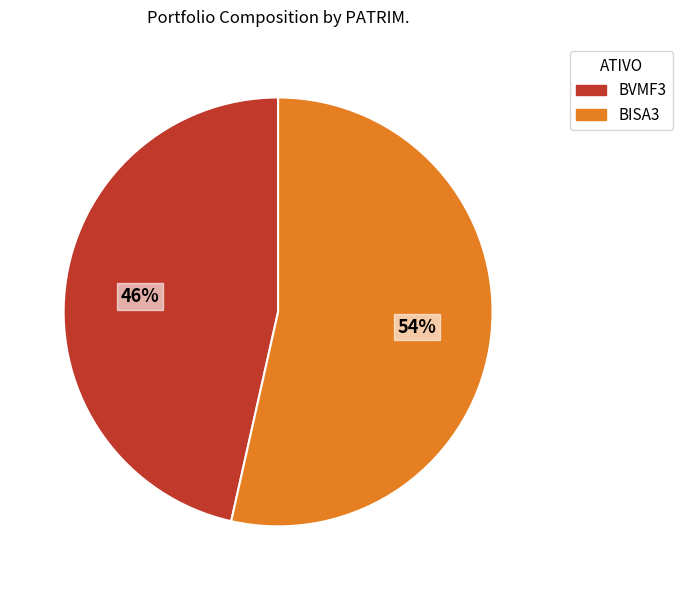

Rank the categories by value from highest to lowest.

BISA3, BVMF3